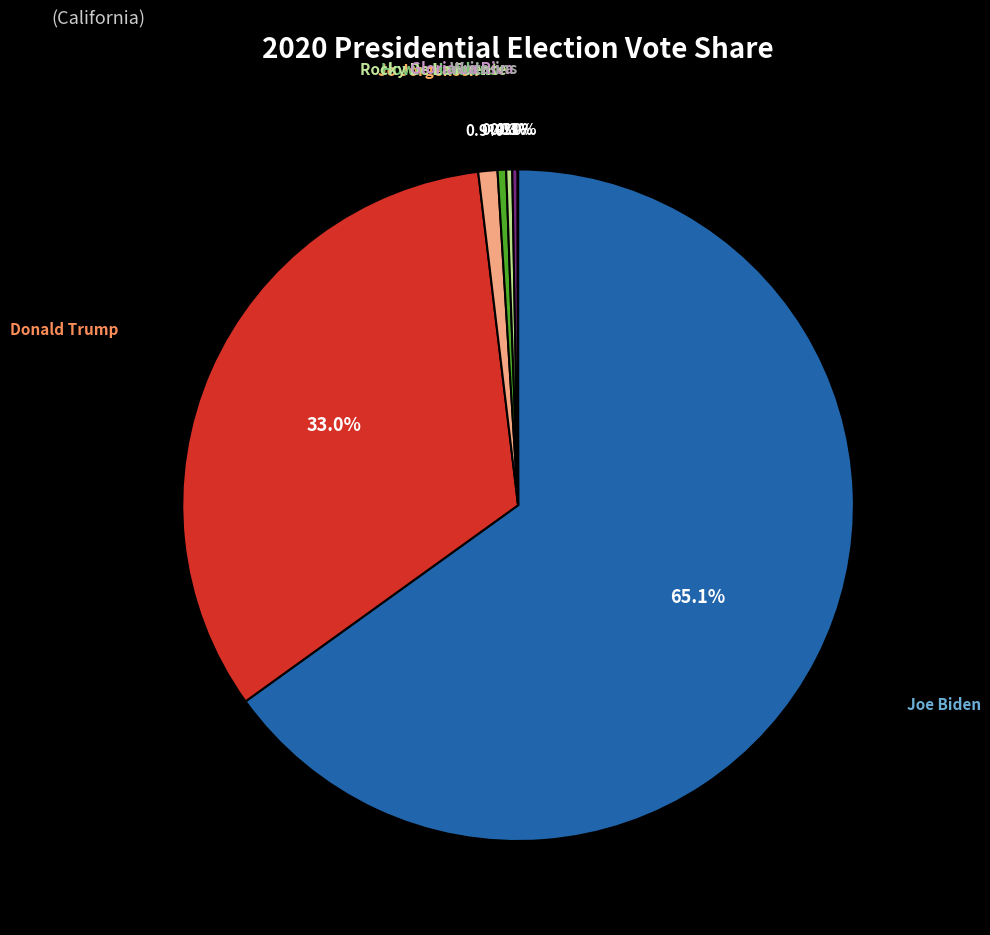

What is the largest slice in the pie chart?

Joe Biden